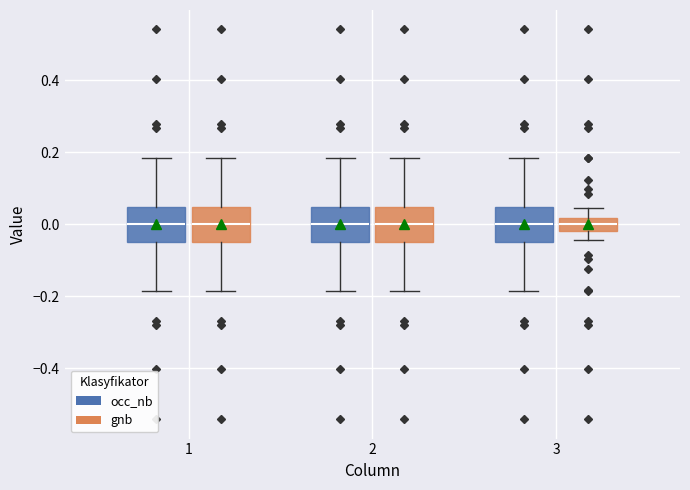

Reading left to right, read every box against the y-axis: the position of its median line, the range the box covers, and the ends of its whiskers. The values are not printed on the chart, so give them approximately, as read against the axis.

1 (occ_nb): median 0.00, box -0.04 to 0.04, whiskers -0.18 to 0.18
1 (gnb): median 0.00, box -0.04 to 0.04, whiskers -0.18 to 0.18
2 (occ_nb): median 0.00, box -0.04 to 0.04, whiskers -0.18 to 0.18
2 (gnb): median 0.00, box -0.04 to 0.04, whiskers -0.18 to 0.18
3 (occ_nb): median 0.00, box -0.04 to 0.04, whiskers -0.18 to 0.18
3 (gnb): median 0.00, box -0.02 to 0.02, whiskers -0.04 to 0.04